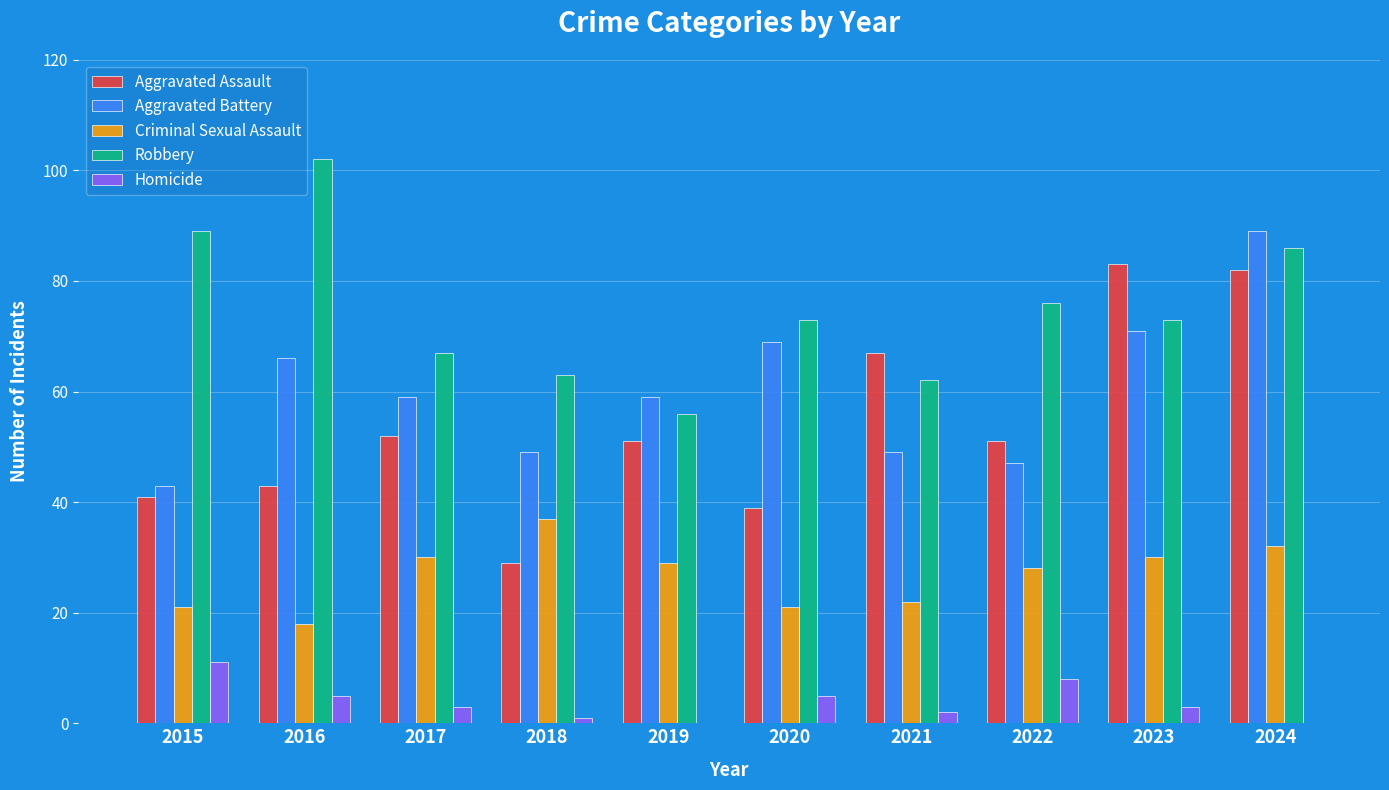

True or false: Criminal Sexual Assault has a value of 30 at 2023.

True